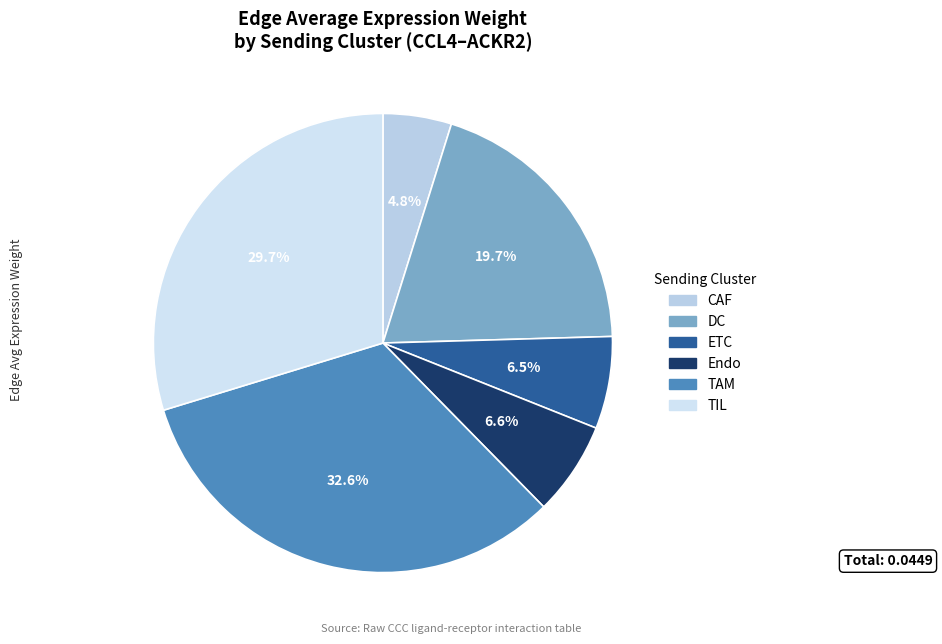

Which slice is the largest?

TAM